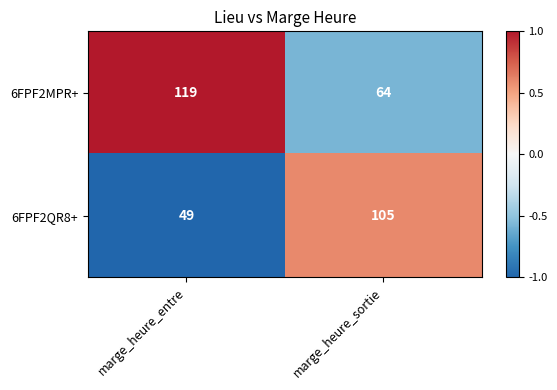

How many distinct data groups are displayed?

2